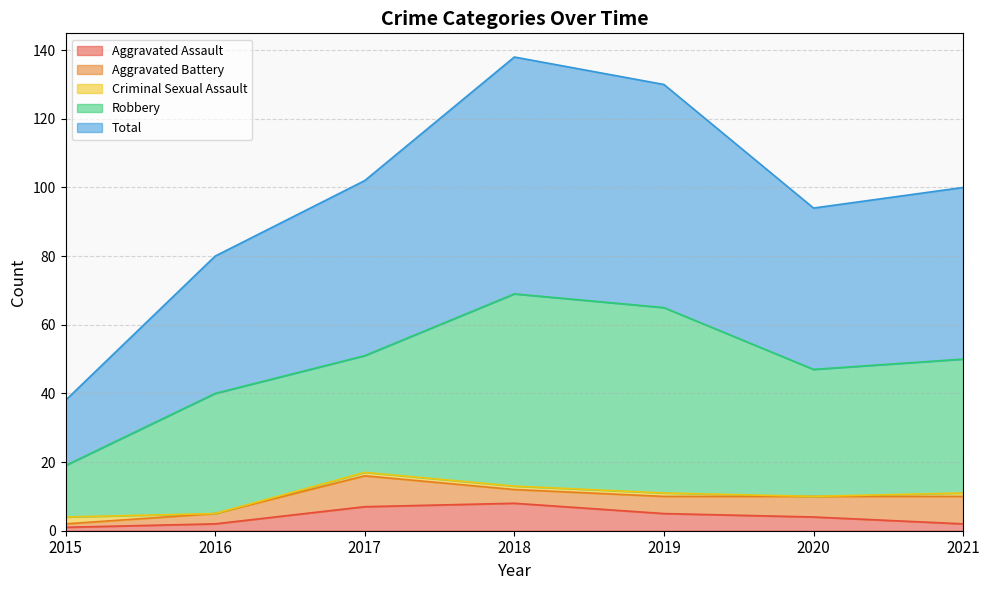

Does the chart display data point markers on the line(s)?

No